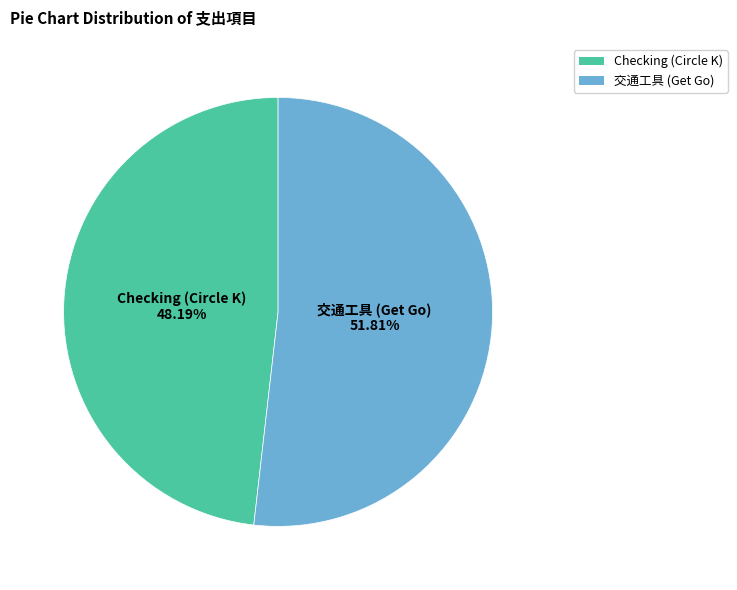

Is there a majority slice in this chart?

Yes